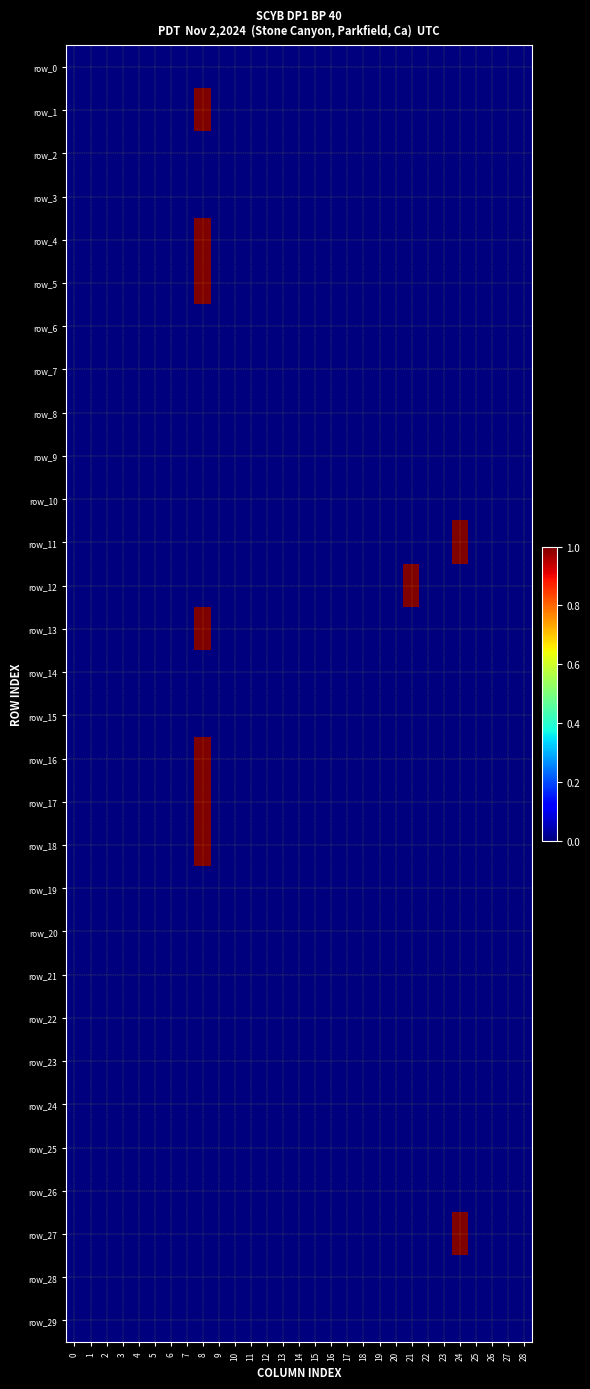

The row_25 series shows 0 at 11. True or false?

True